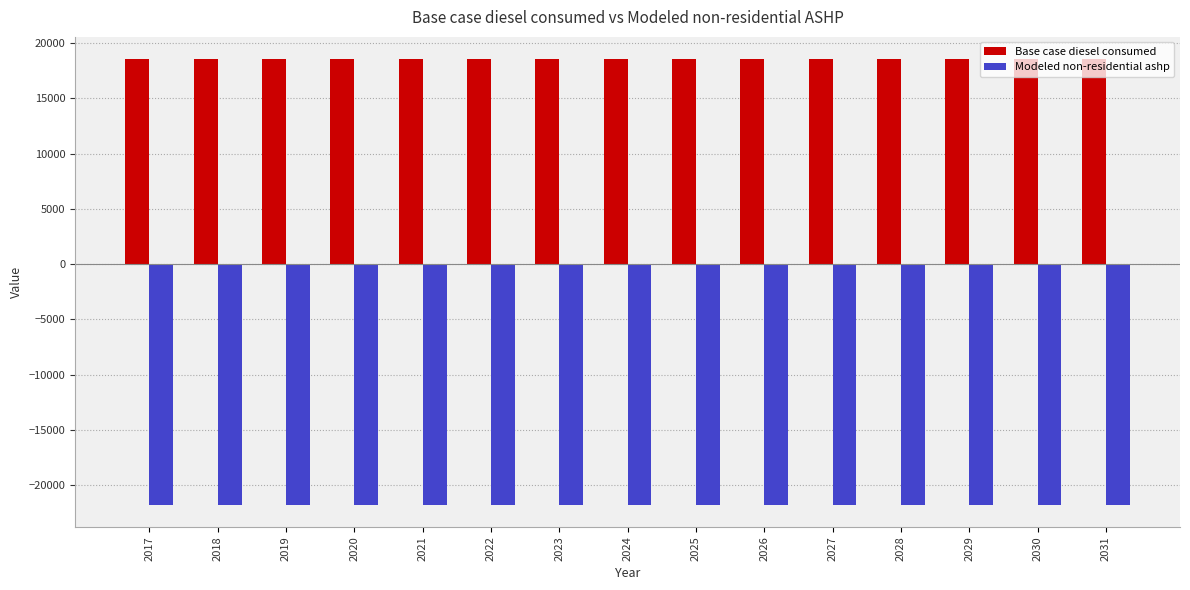

Rank the series by their average value, from highest to lowest.

Base case diesel consumed, Modeled non-residential ashp